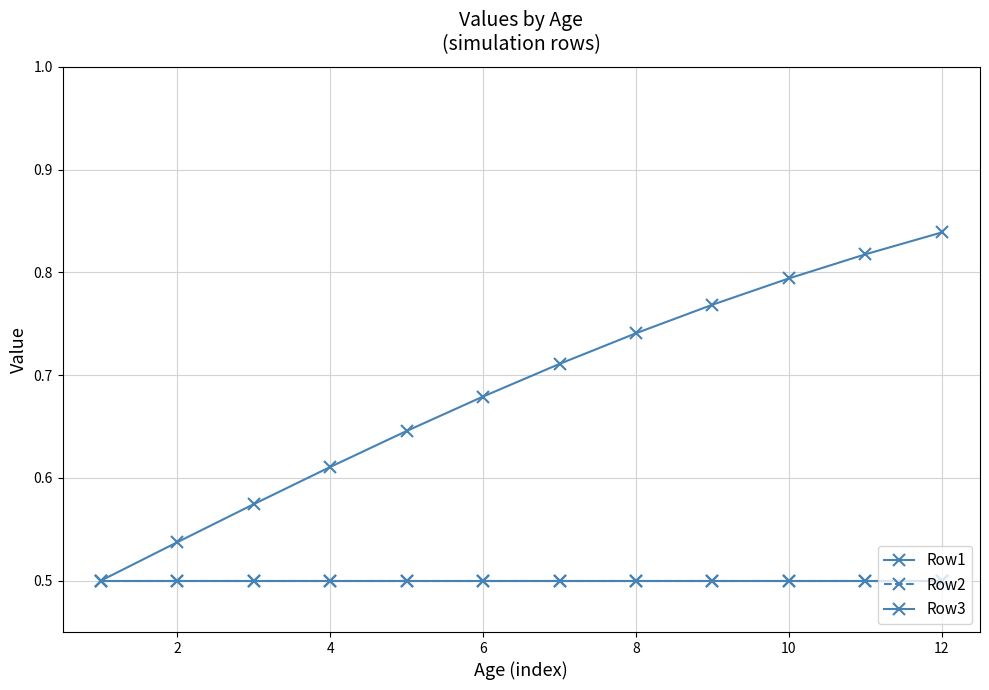

Does the chart have visible grid lines?

Yes